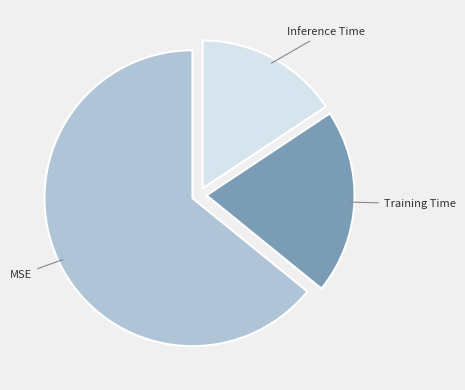

Does any single category account for the majority?

Yes